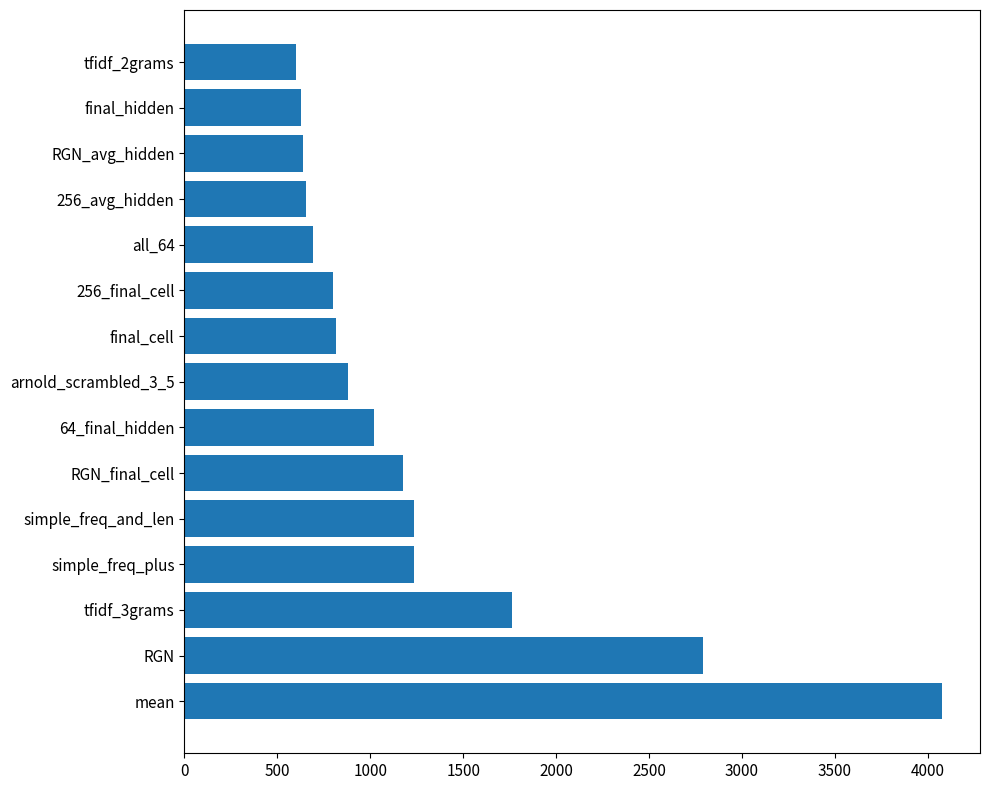

What is the sum of the values at all_64 and simple_freq_and_len?

1927.1